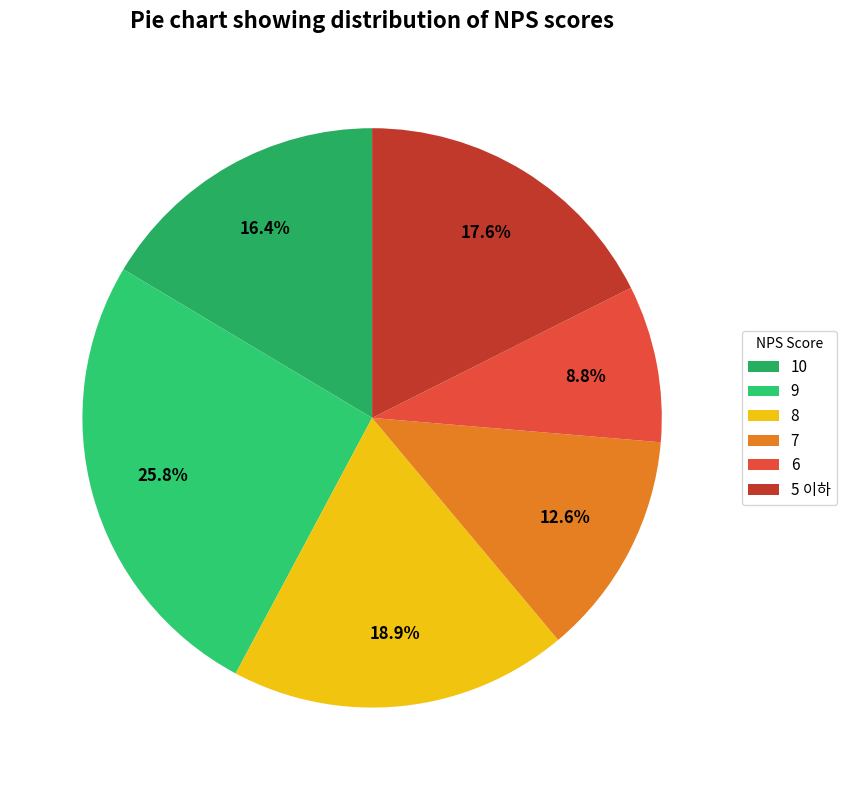

Does any single category account for the majority?

No